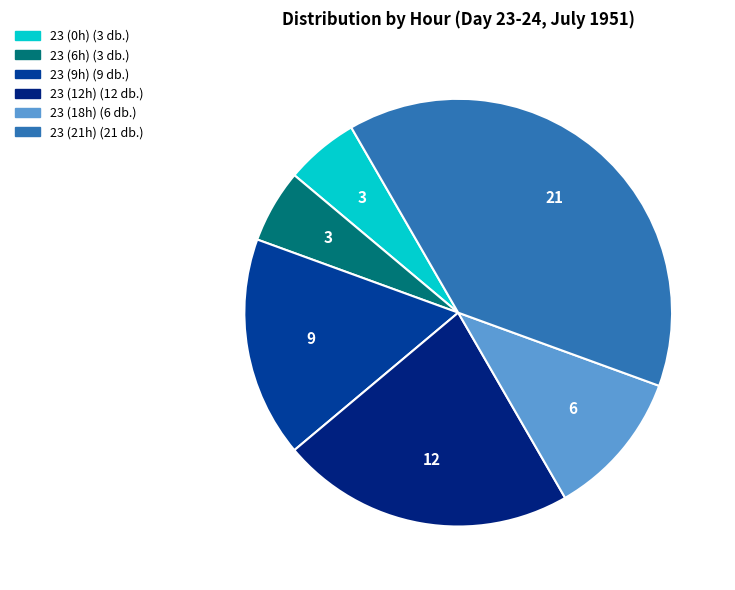

Is there a majority slice in this chart?

No